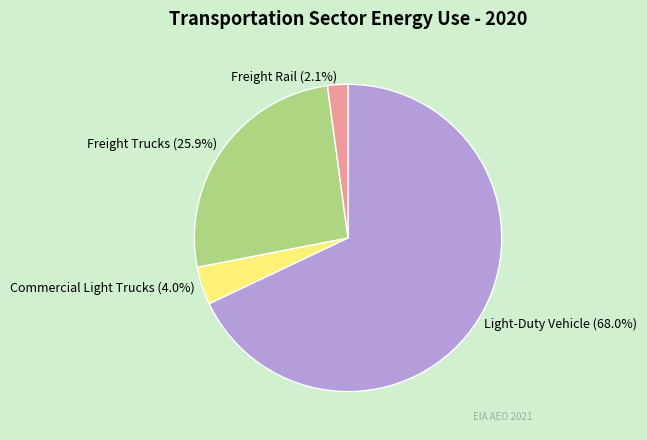

What percentage do Freight Rail and Light-Duty Vehicle together represent?

70.1%